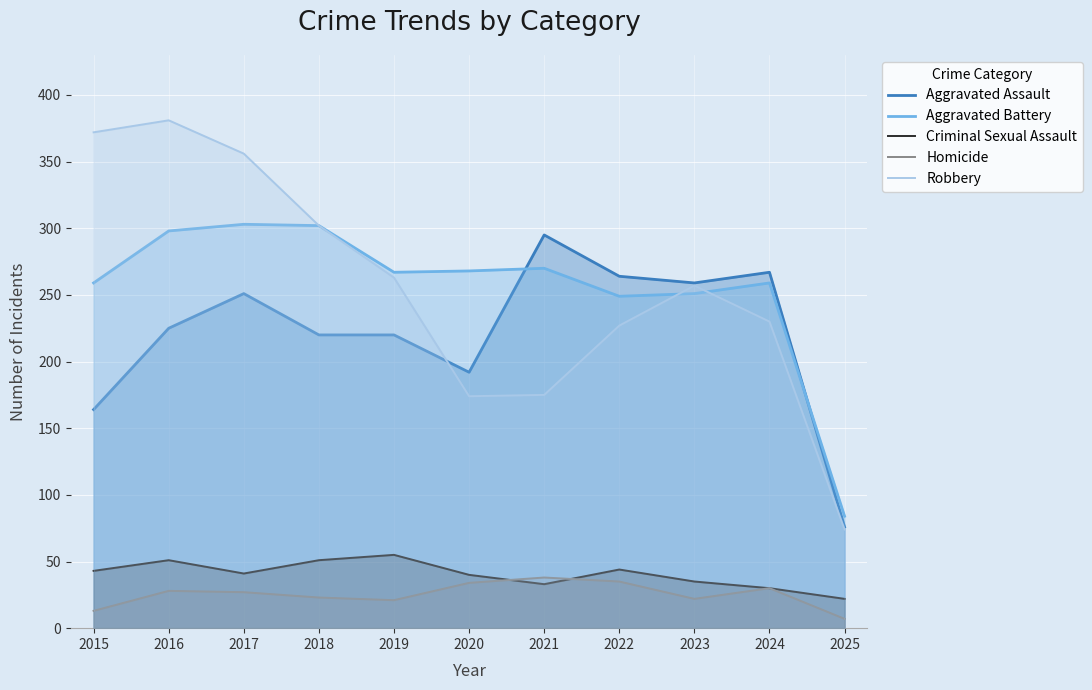

How many series are shown in this chart?

5